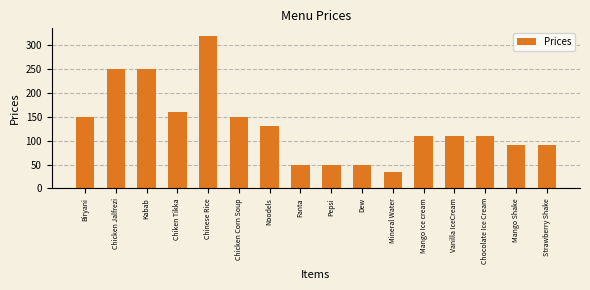

What is the change in value from Kabab to Mango Ice cream?

-140